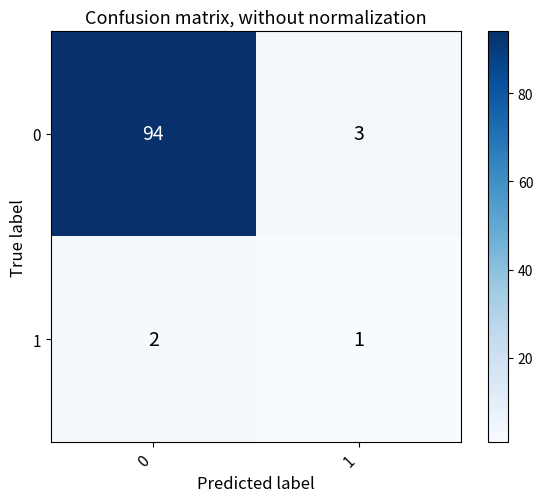

Read the 0 value at 0.

94